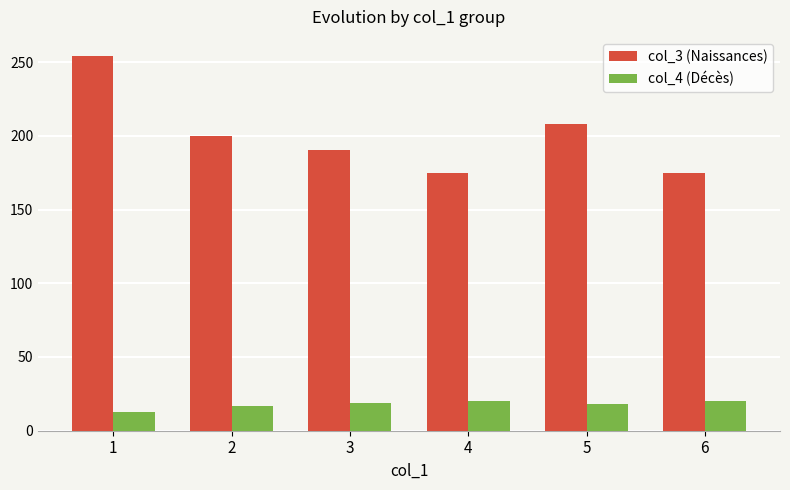

What is the difference between the maximum and second lowest values in the col_3 (Naissances) series?

79.5